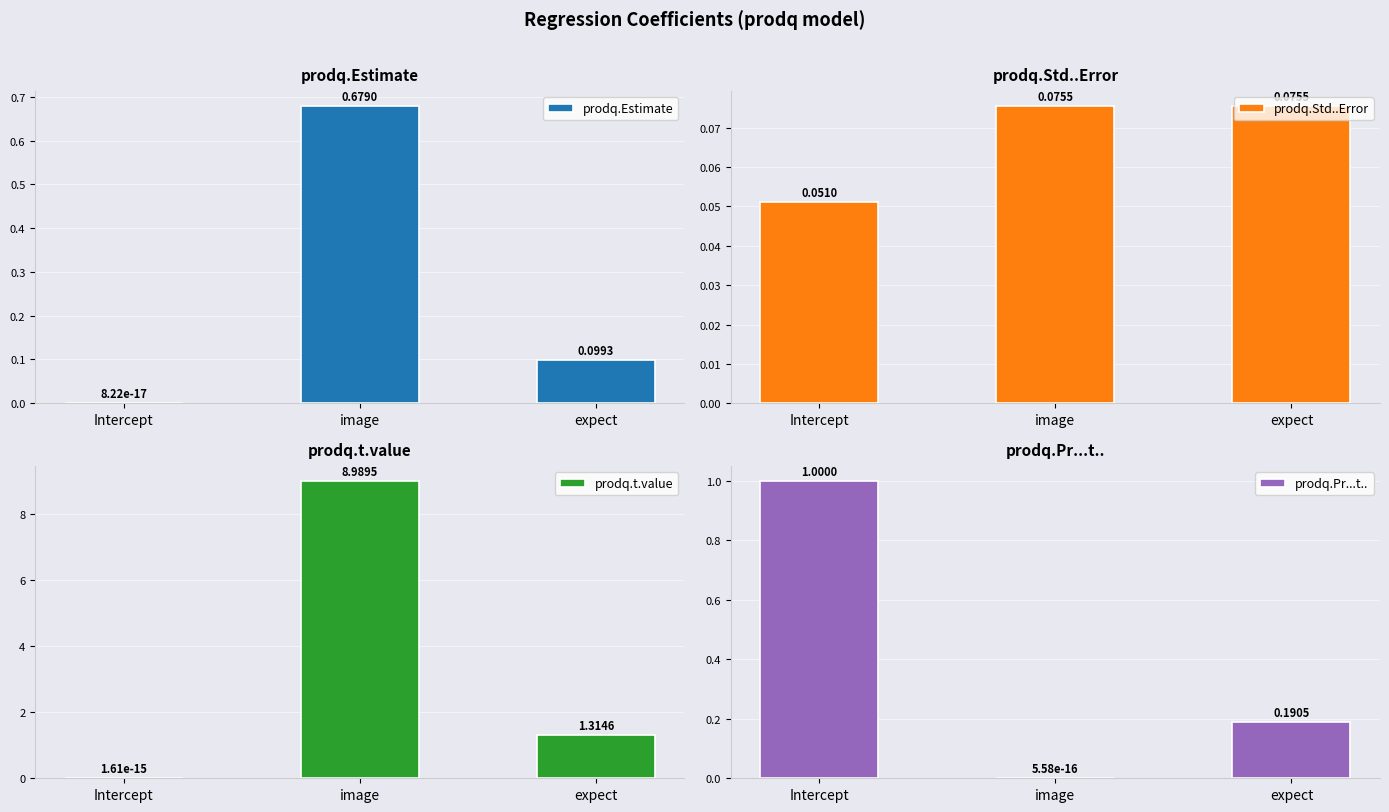

Which has a higher value, Intercept or expect?

expect